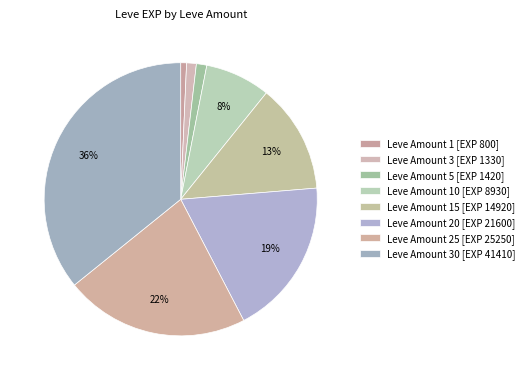

To the nearest percent, what is the average slice percentage?

12%